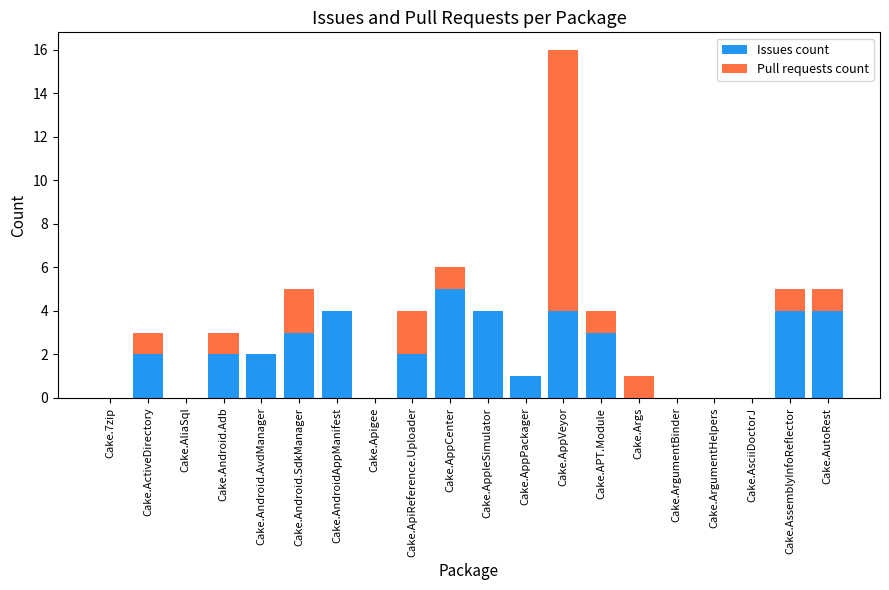

At which category is the sum across all series the highest?

Cake.AppVeyor